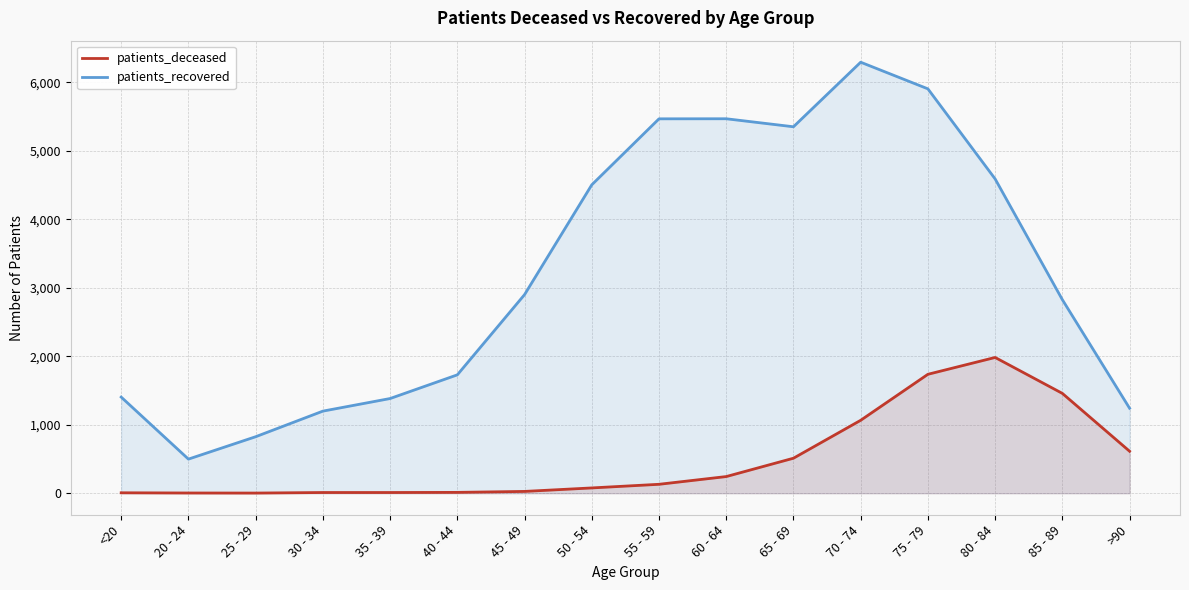

What is the highest value of the patients_deceased series?

1983